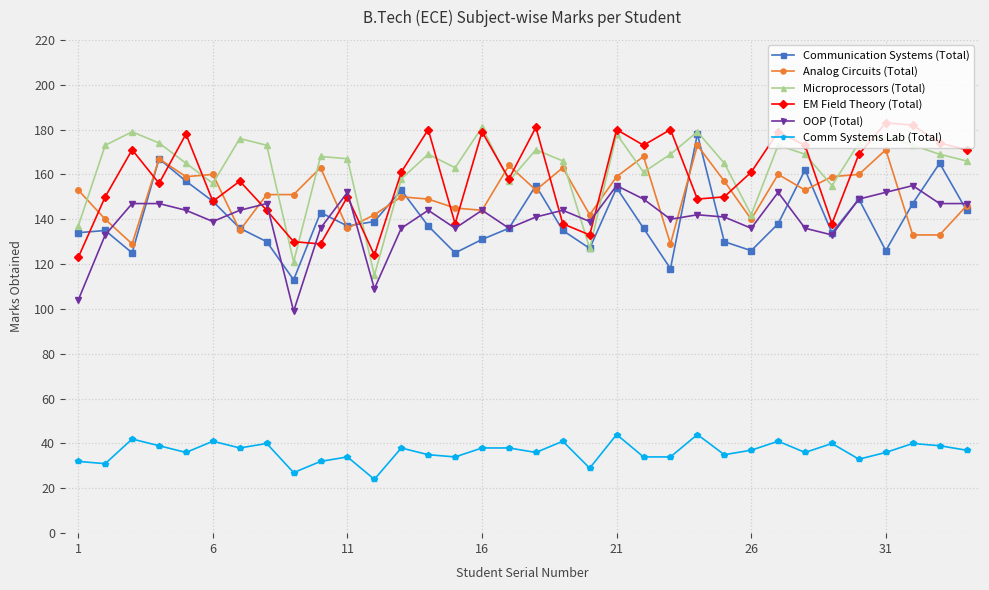

At how many categories does at least one series exceed 69?

34